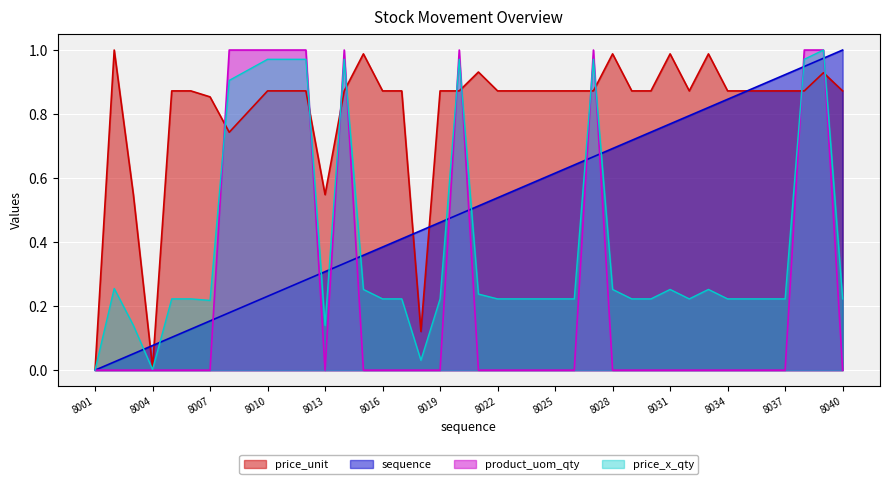

What are all the series names shown in the legend?

price_unit, sequence, product_uom_qty, price_x_qty